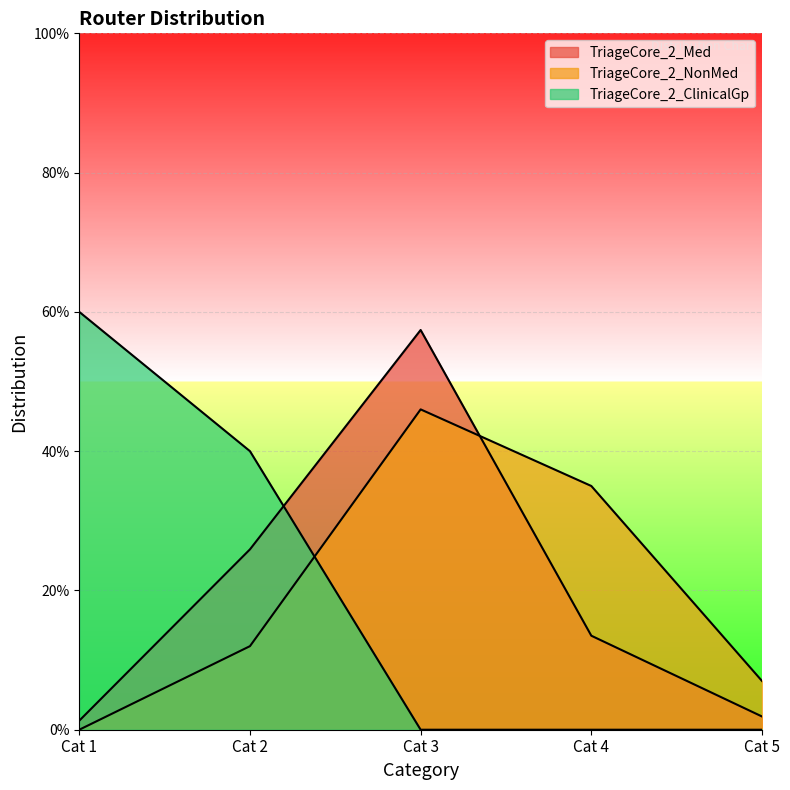

Reading left to right, extract all data points from this chart.

TriageCore_2_Med: Cat 1=0.0	Cat 2=0.3	Cat 3=0.6	Cat 4=0.1	Cat 5=0.0
TriageCore_2_NonMed: Cat 1=0.0	Cat 2=0.1	Cat 3=0.5	Cat 4=0.3	Cat 5=0.1
TriageCore_2_ClinicalGp: Cat 1=0.6	Cat 2=0.4	Cat 3=0.0	Cat 4=0.0	Cat 5=0.0